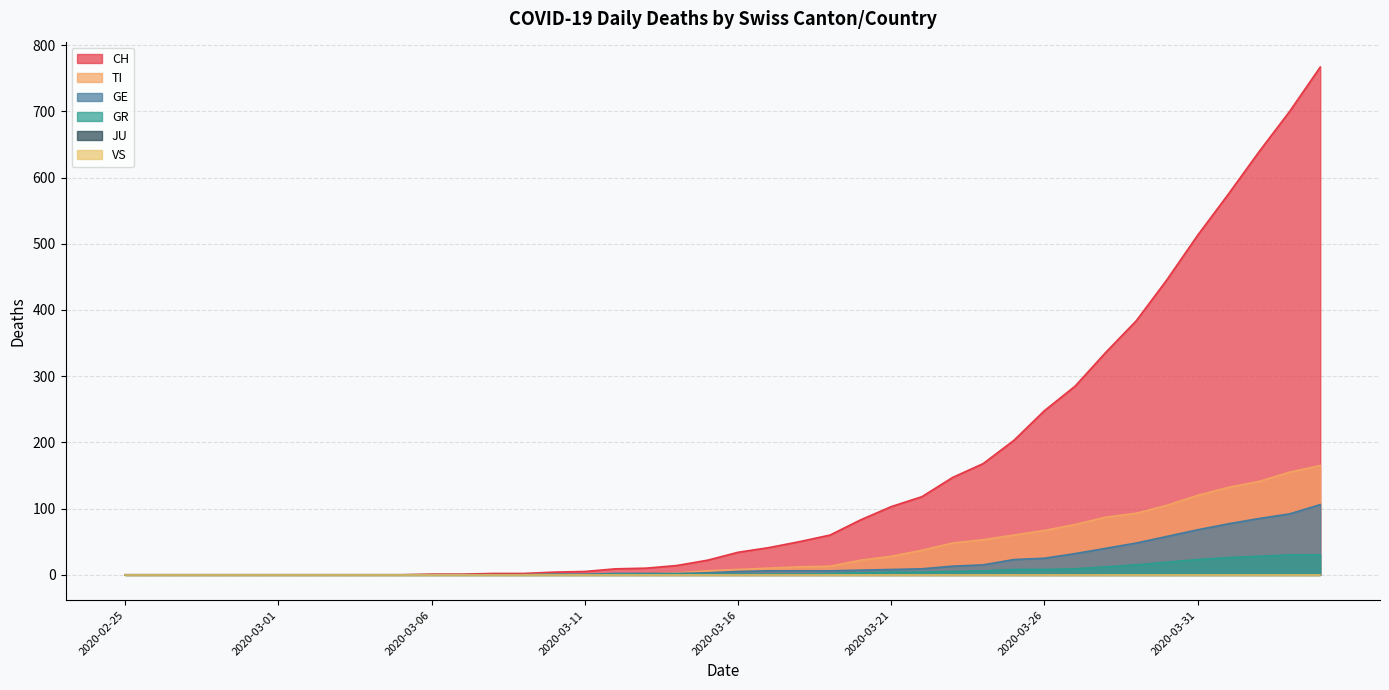

True or false: TI and CH cross at least once.

False